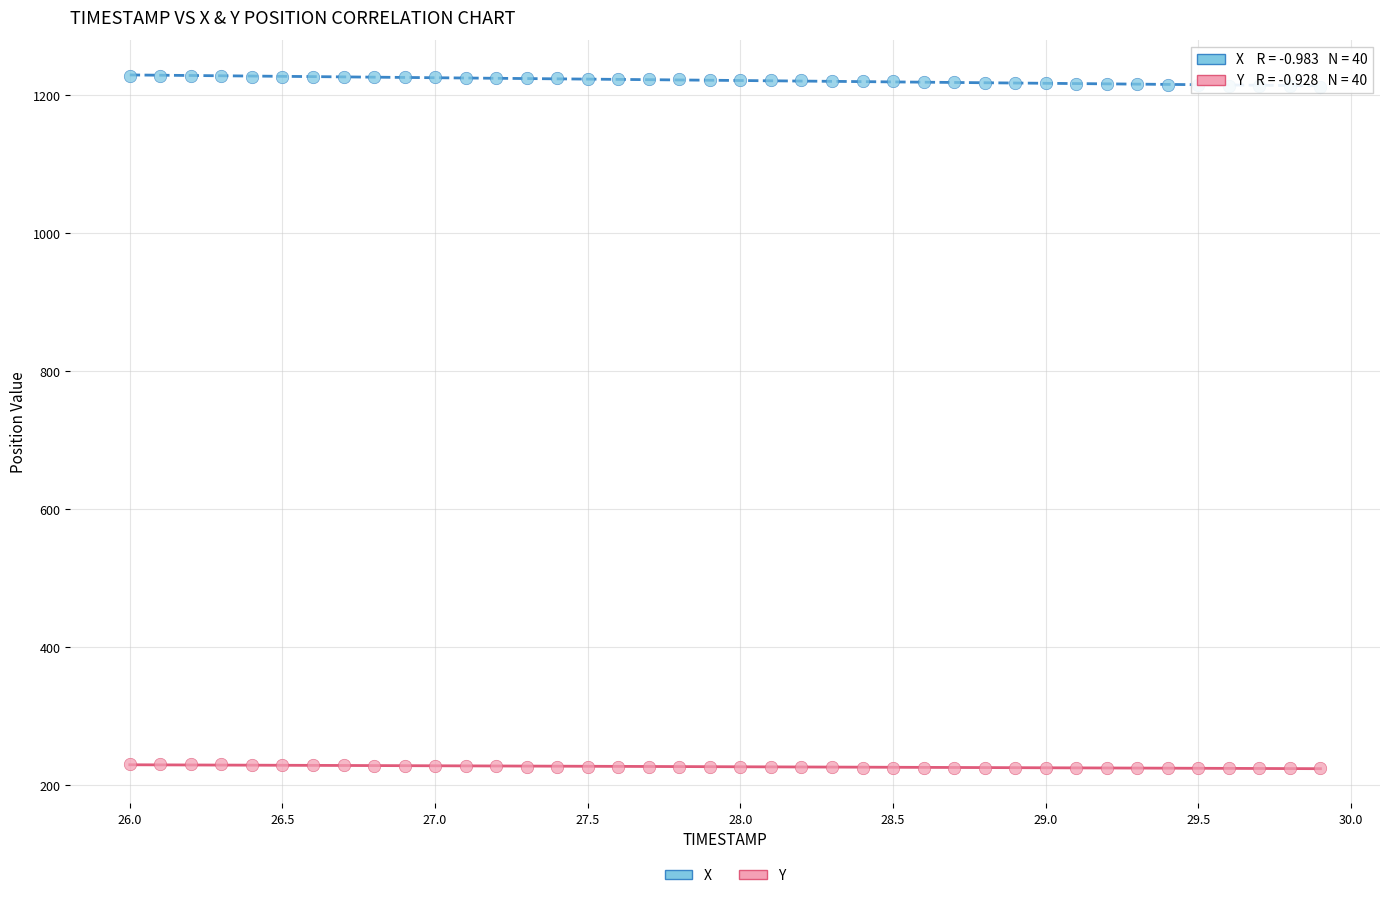

Across all data points, what is the range of Y values (max minus min)?

1002.2